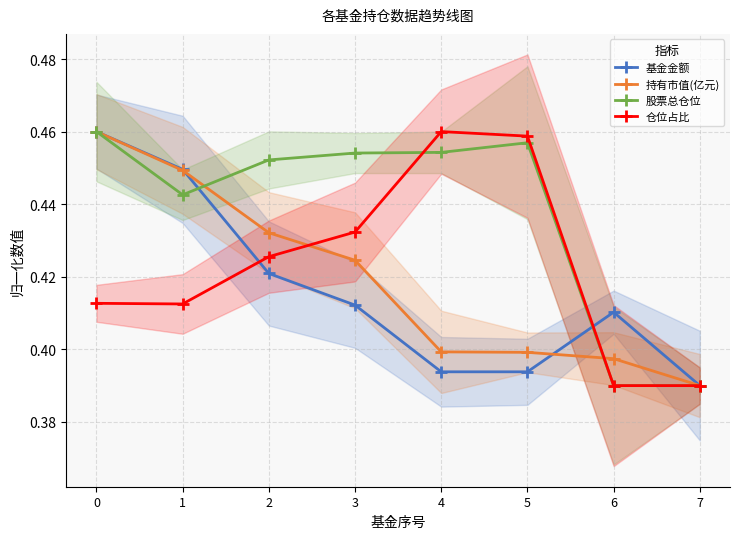

Where is the first local minimum for 股票总仓位?

1